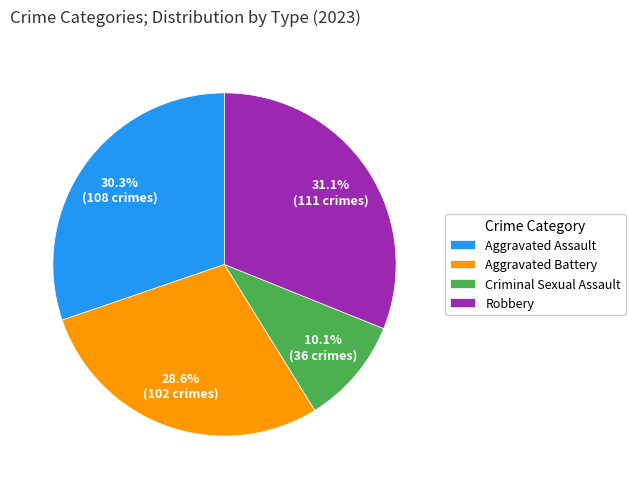

How much of the chart is everything except Aggravated Battery?

71.4%